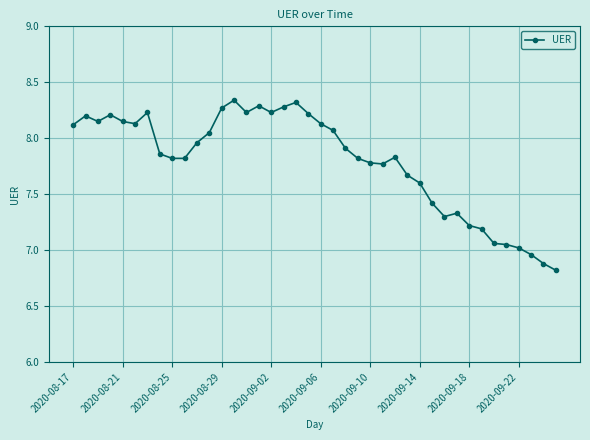

What is the smallest value displayed?

6.8